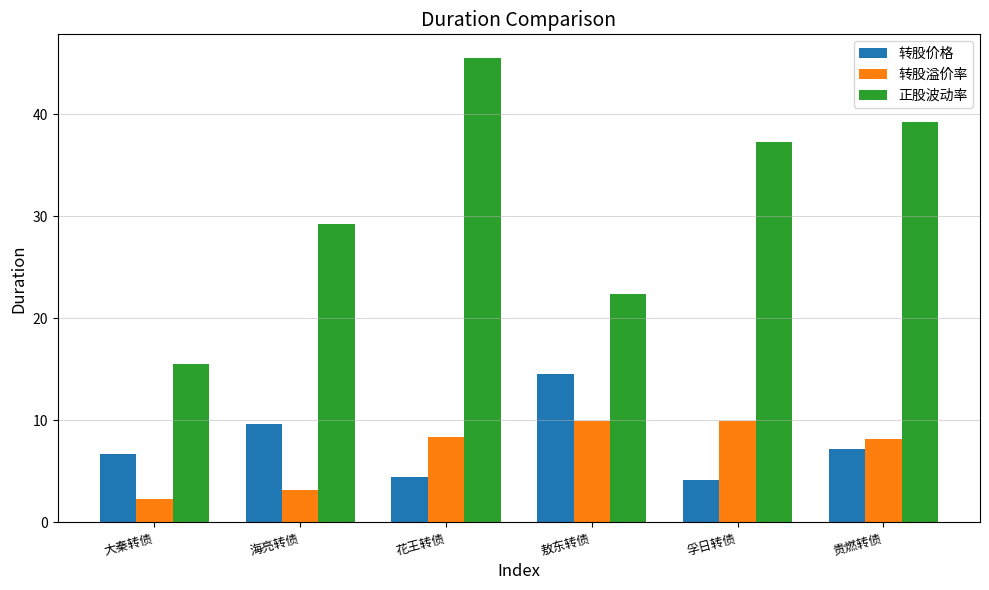

What position from the left is 孚日转债?

5